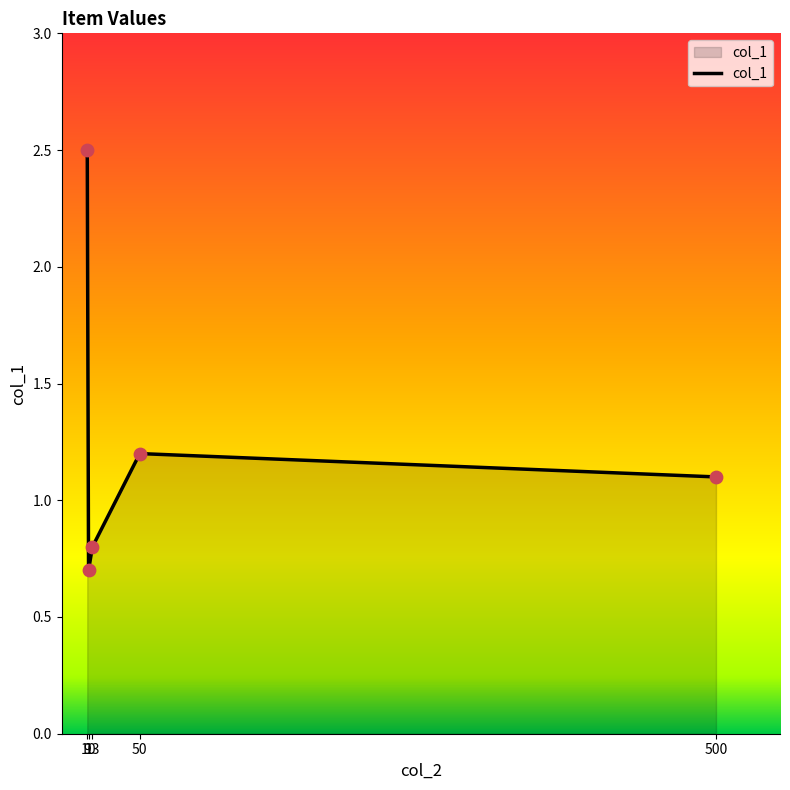

Between 50 and 13, which is larger?

50